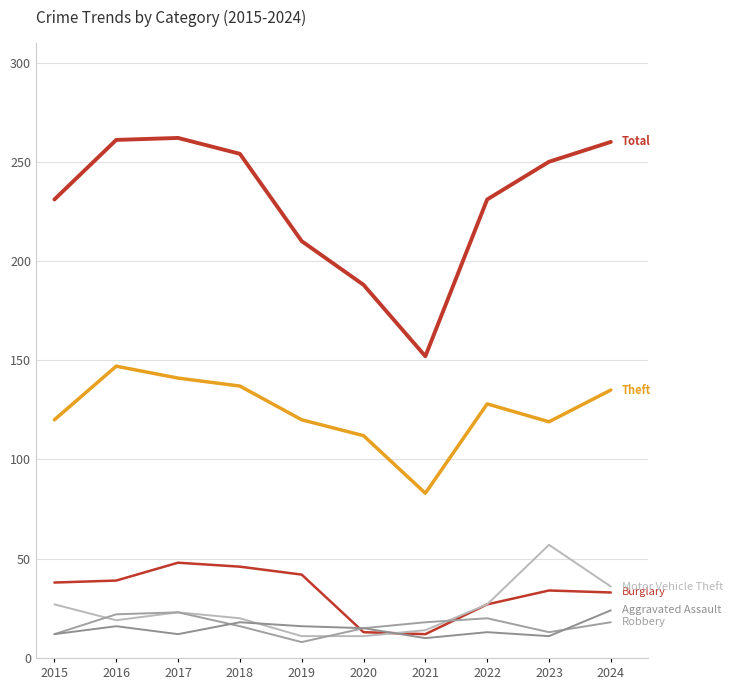

What is the greatest value displayed?

262